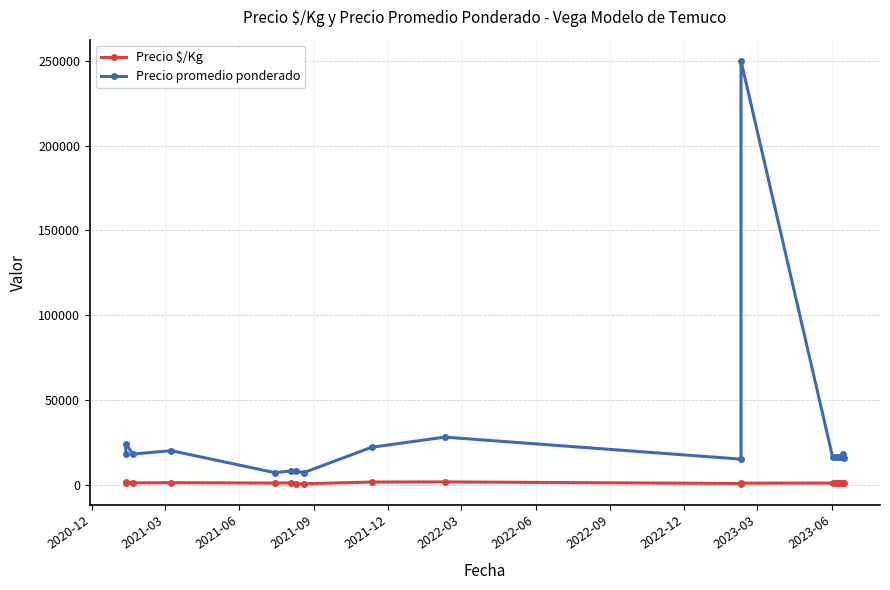

What position from the left is 2023-03?

10